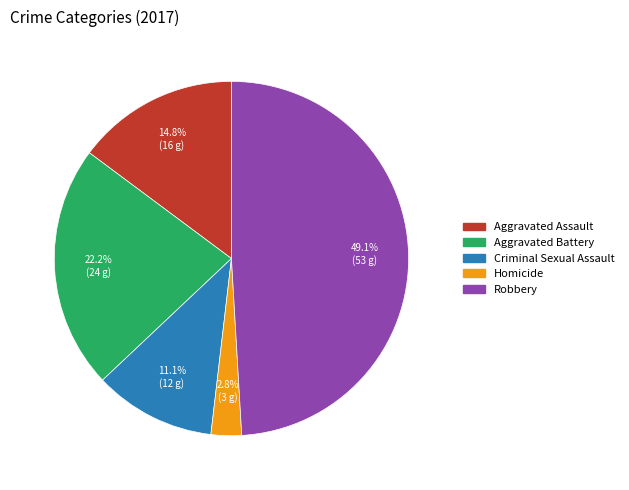

Which category has the biggest portion of the pie?

Robbery